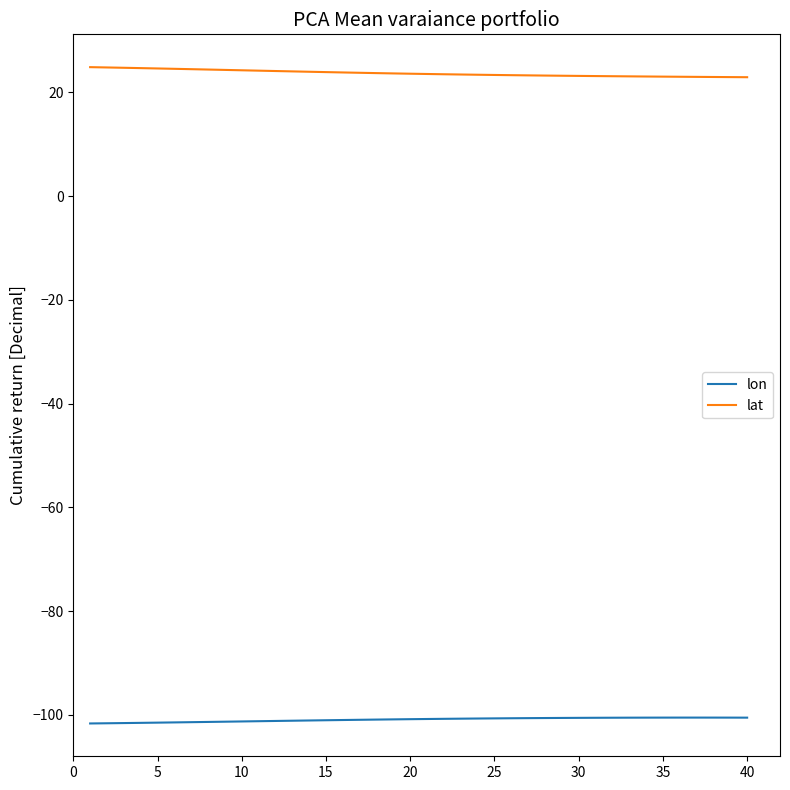

Which series has the largest total across all categories?

lat